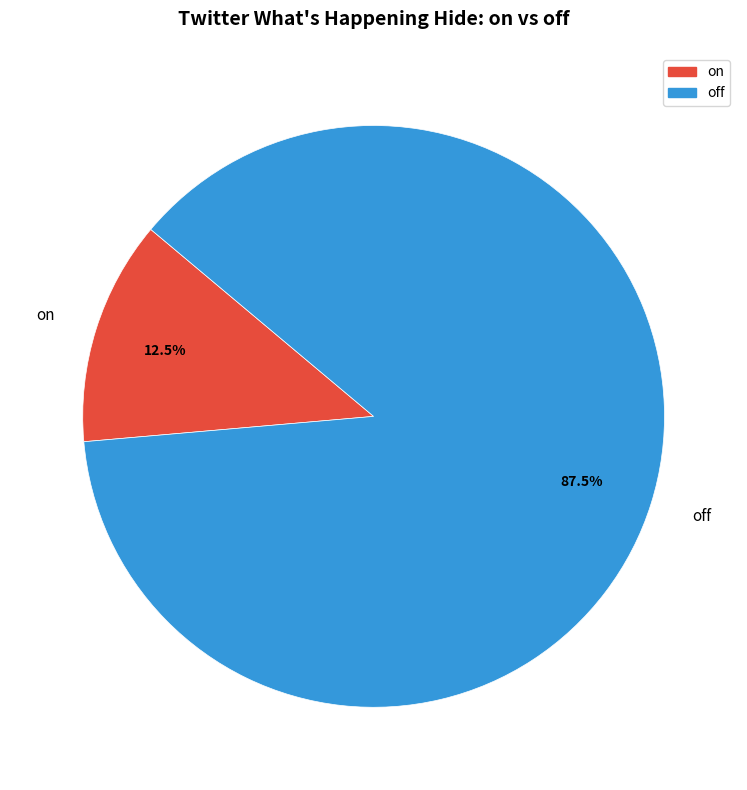

To the nearest percent, what is the difference between the off and on slice percentages?

75%